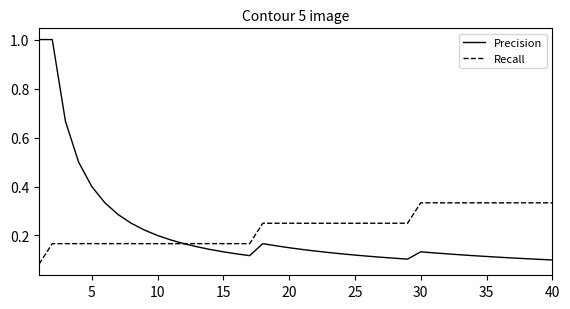

Which series has the widest spread of values?

Precision